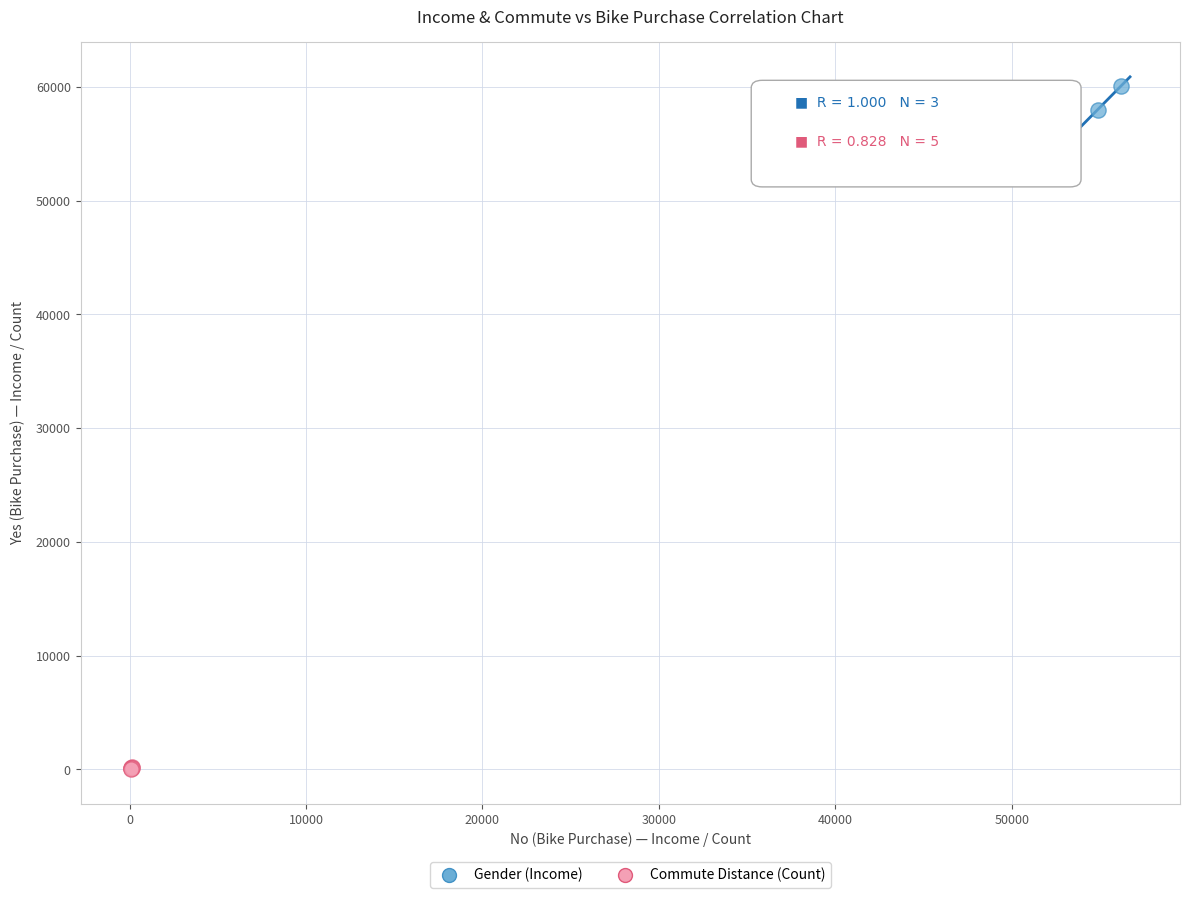

Which series reaches the minimum Y coordinate?

Commute Distance (Count)